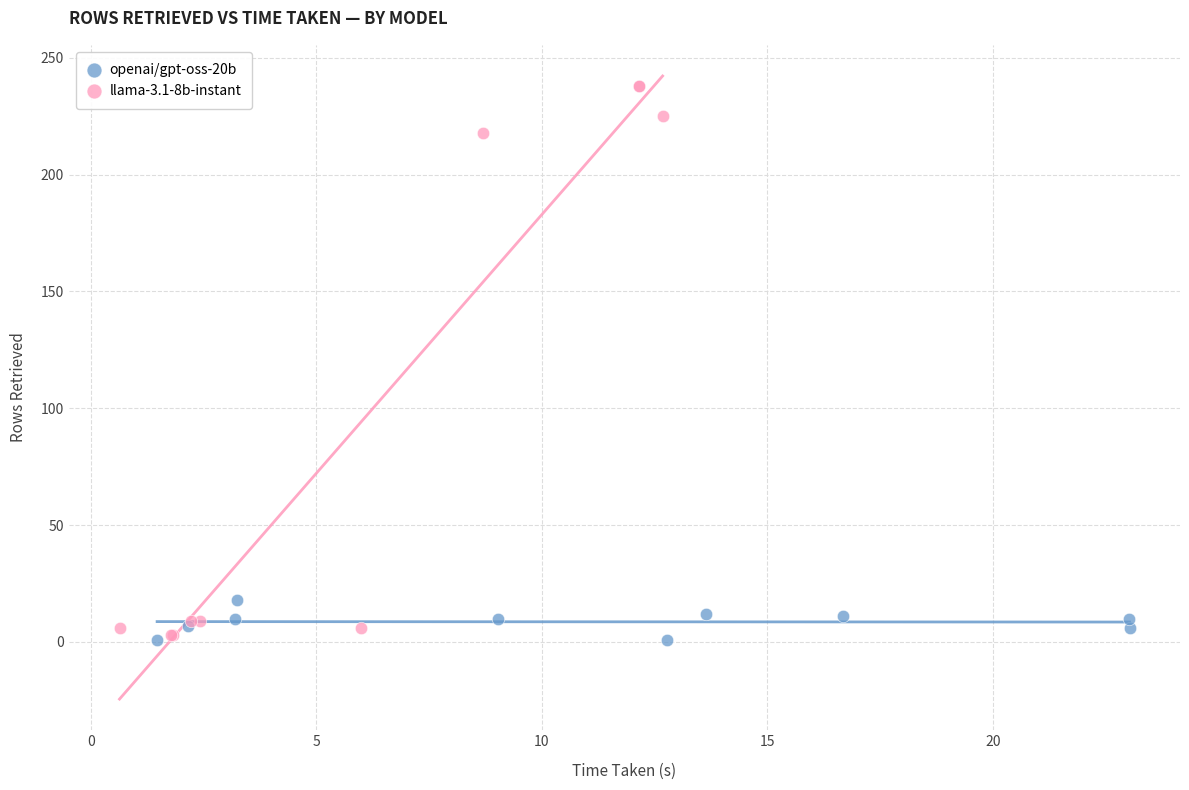

Which series has the widest spread of Y values?

llama-3.1-8b-instant